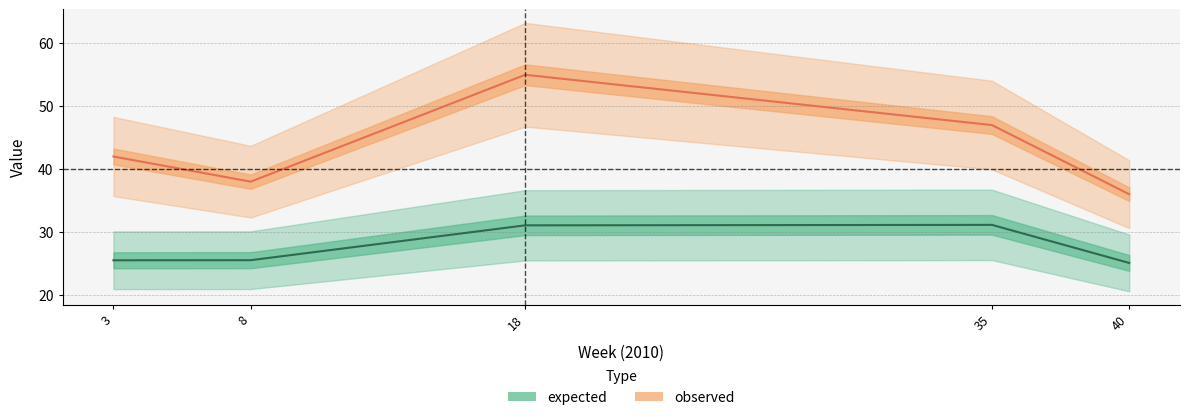

List the series in order of their overall mean, highest first.

observed, expected